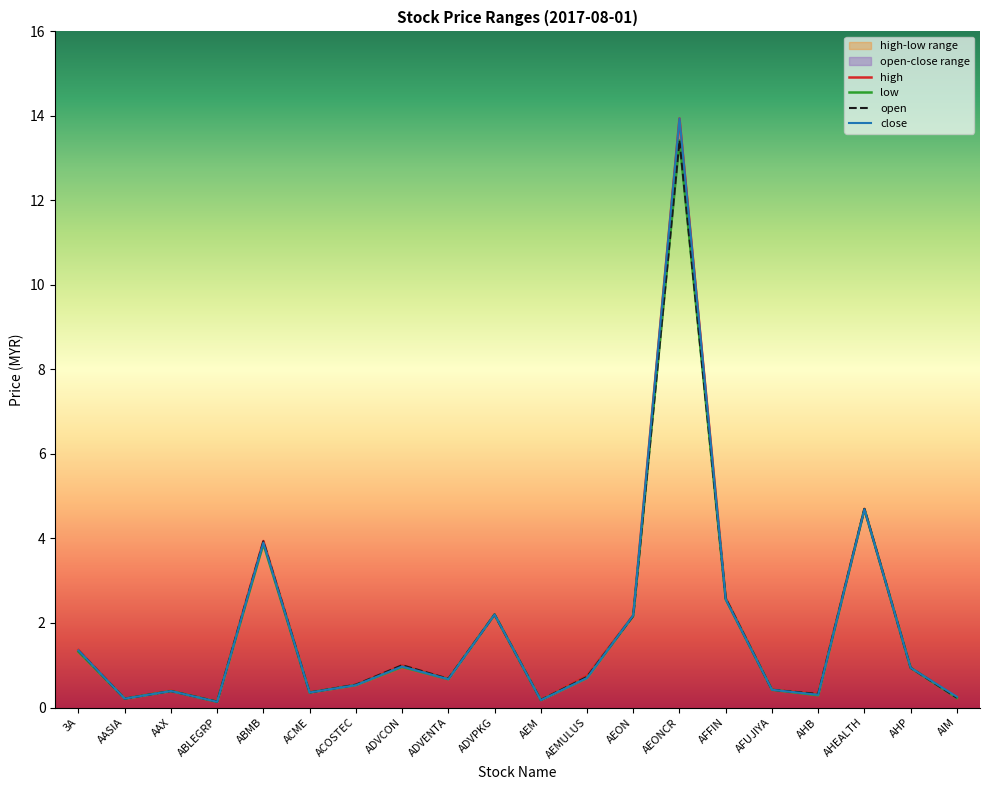

True or false: high and close cross at least once.

False